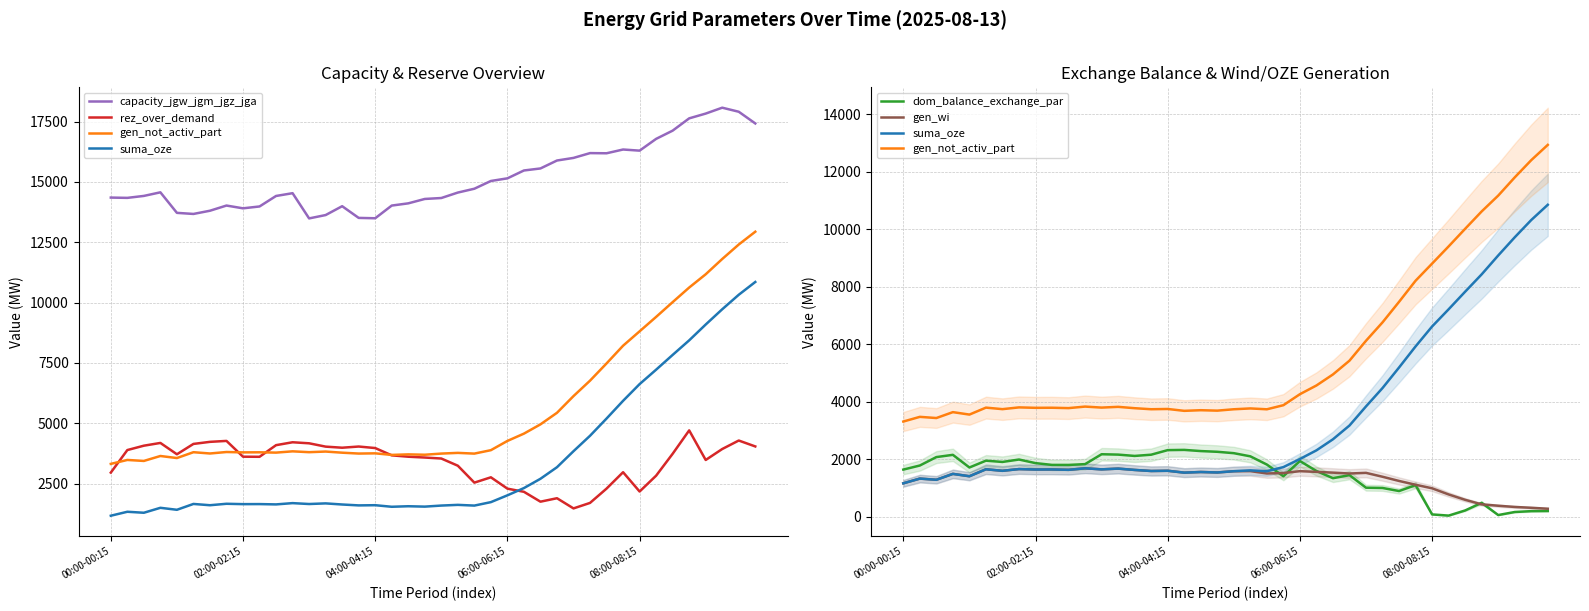

The value of suma_oze at 17 is 2358. True or false?

False